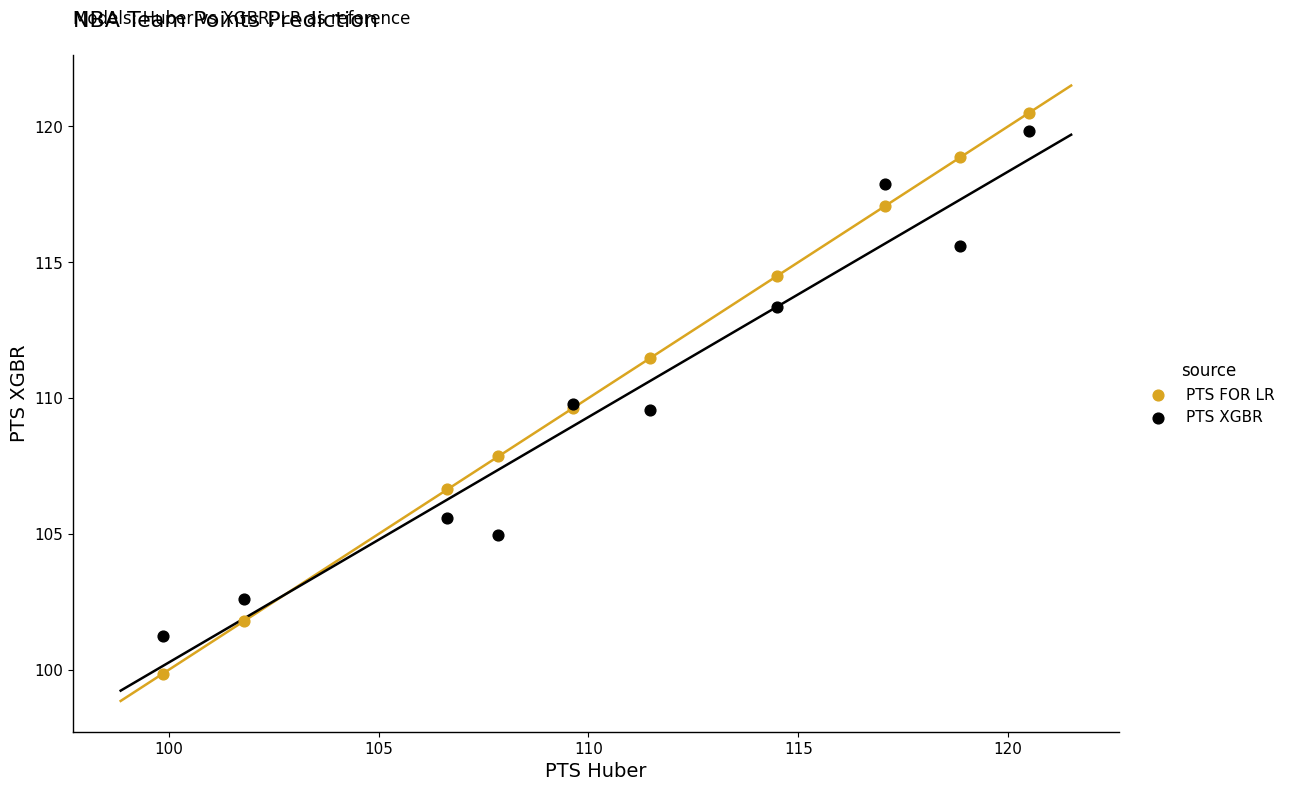

Which series has the largest Y range (max minus min)?

PTS FOR LR